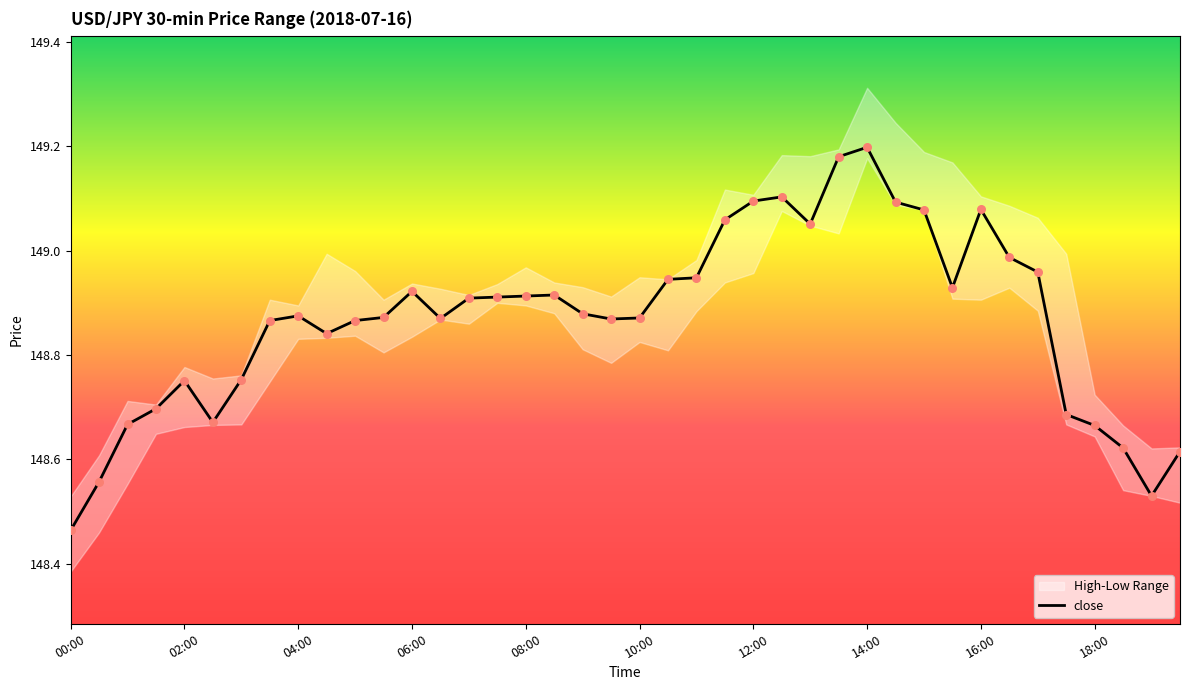

What is the change in value from 15:30 to 16:00?

+0.2